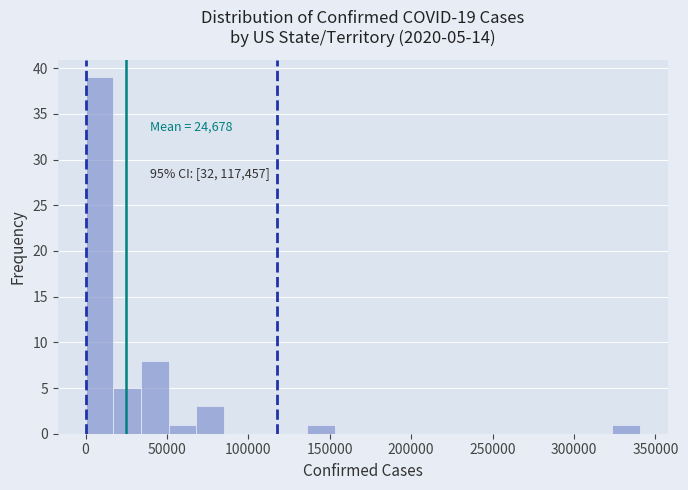

Around what value on the x-axis is the tallest bar? Give the approximate position of its centre, as read against the axis.

10000